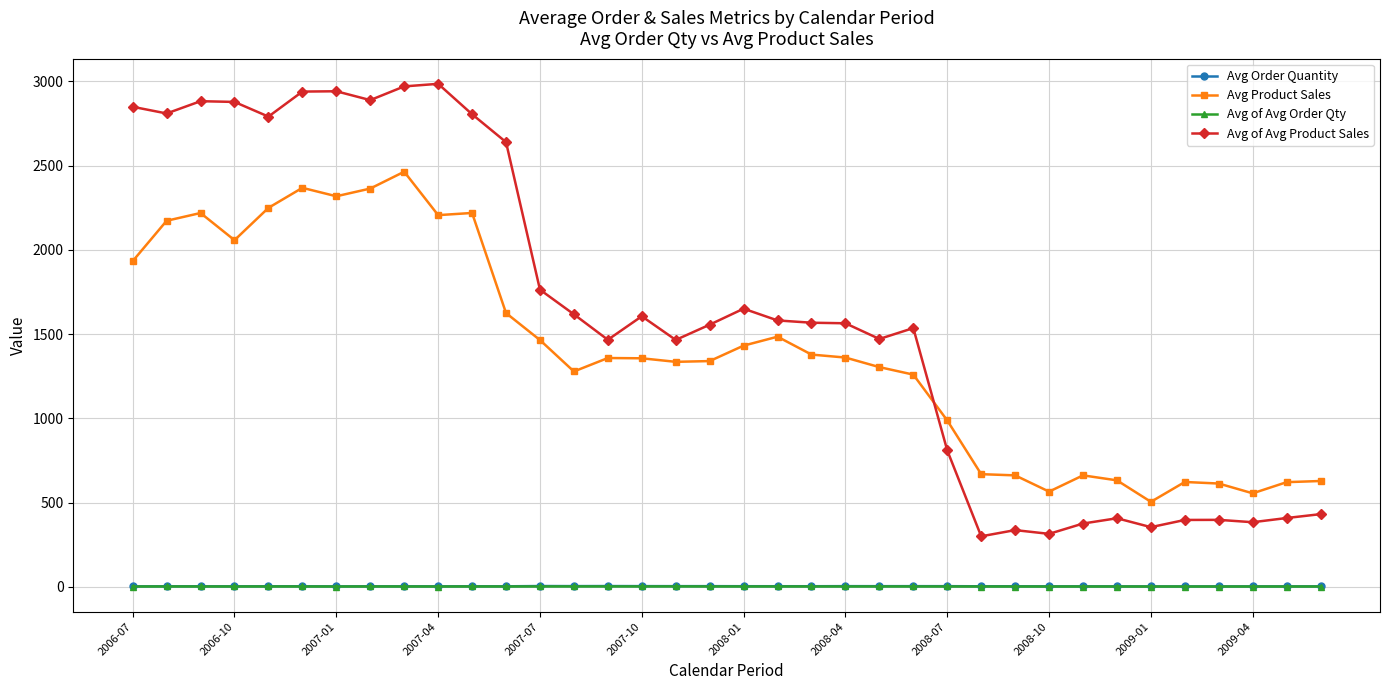

What is the sum of all Avg of Avg Order Qty values?

47.4